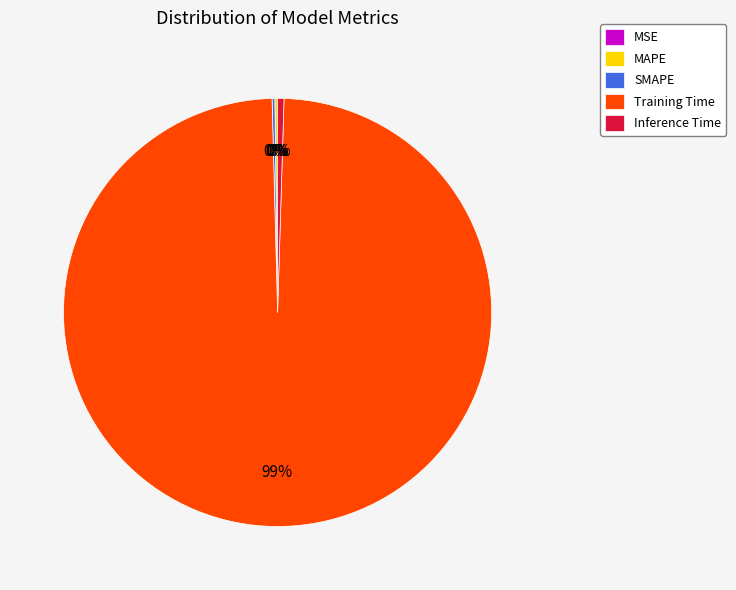

Combined, do Training Time and Inference Time account for over 50%?

Yes